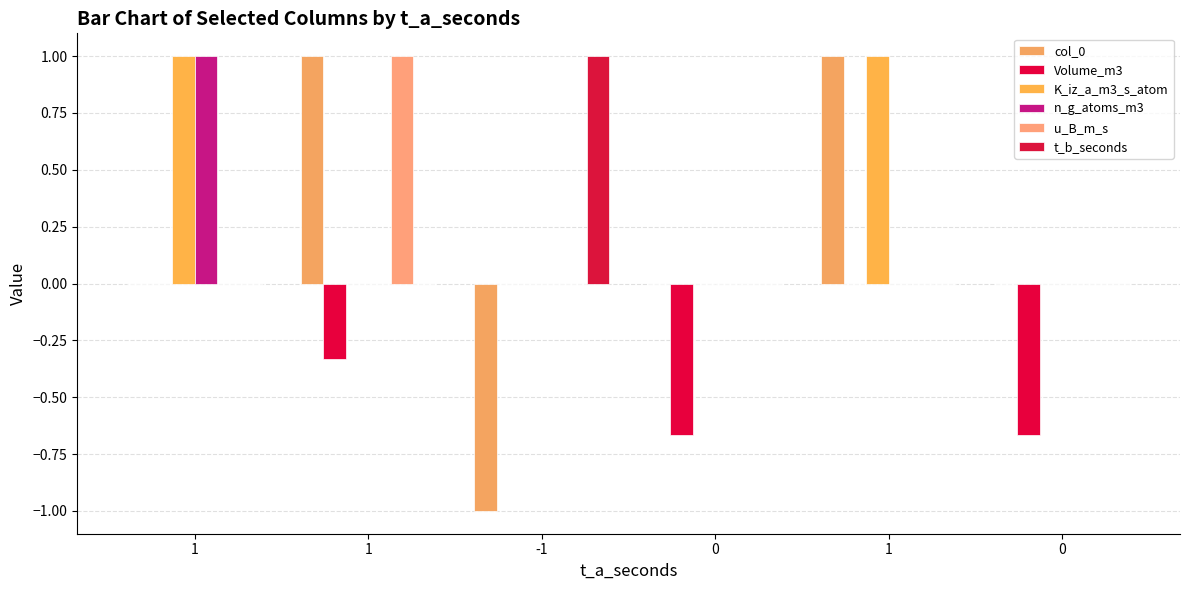

Count the number of data series in this chart.

6